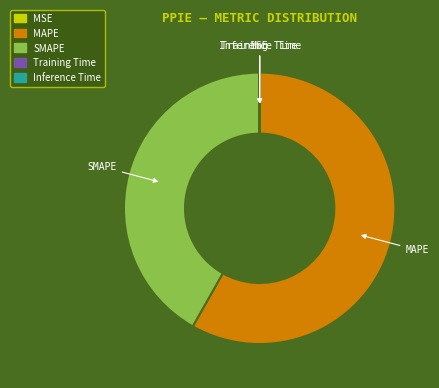

True or false: SMAPE accounts for 42% of the total.

True